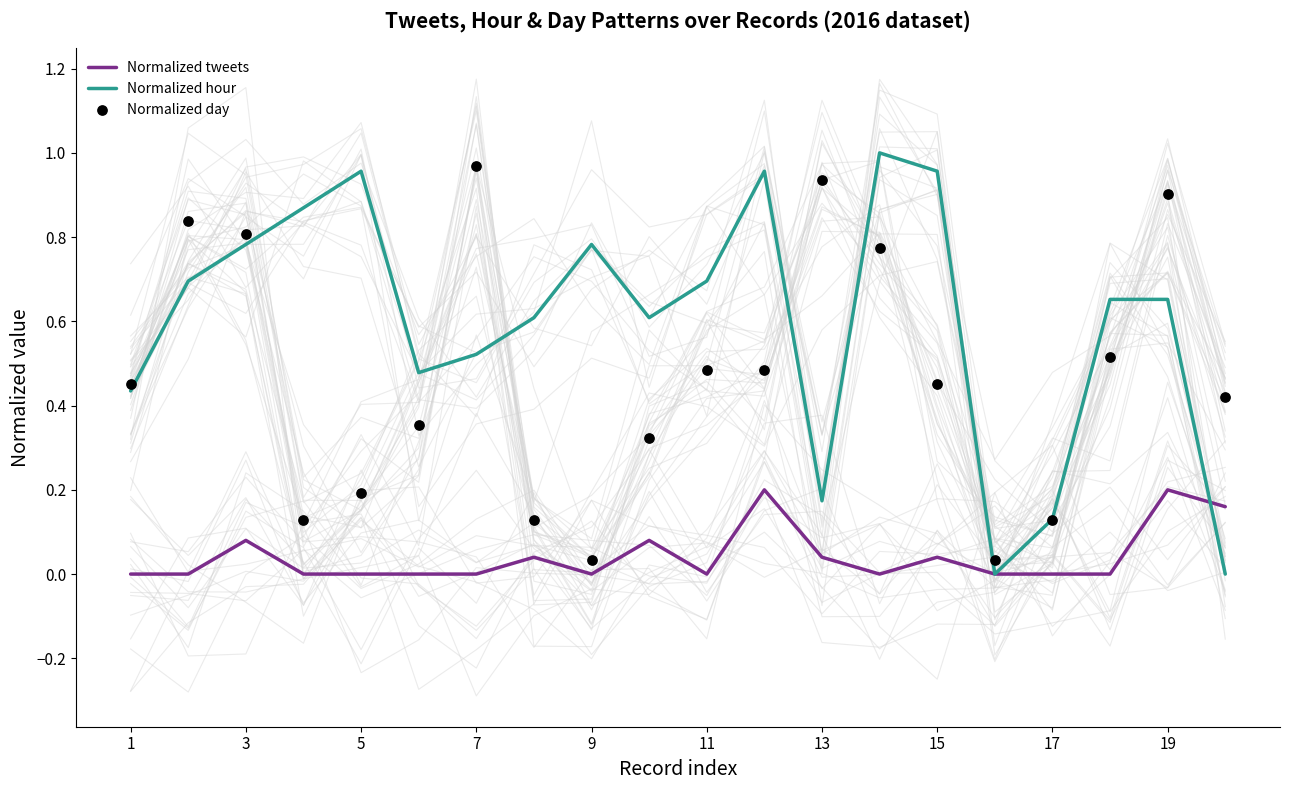

Which series contains the lowest Y value?

Normalized tweets